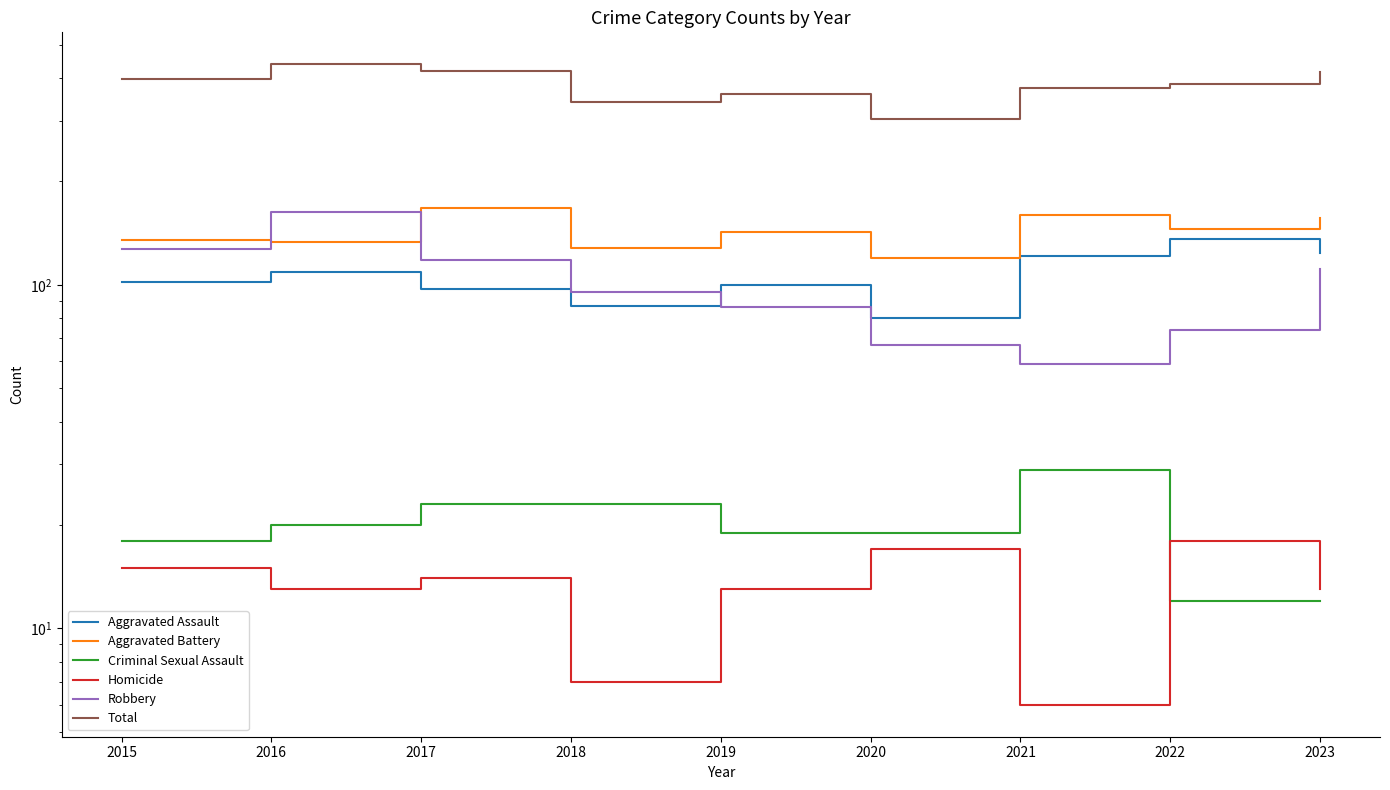

How many lines are shown in the chart?

6